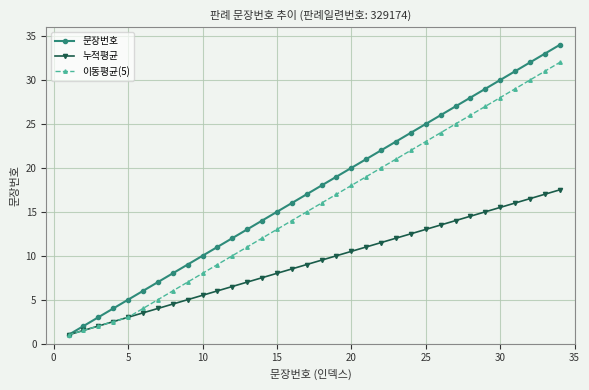

Which series has the largest range (max minus min)?

문장번호